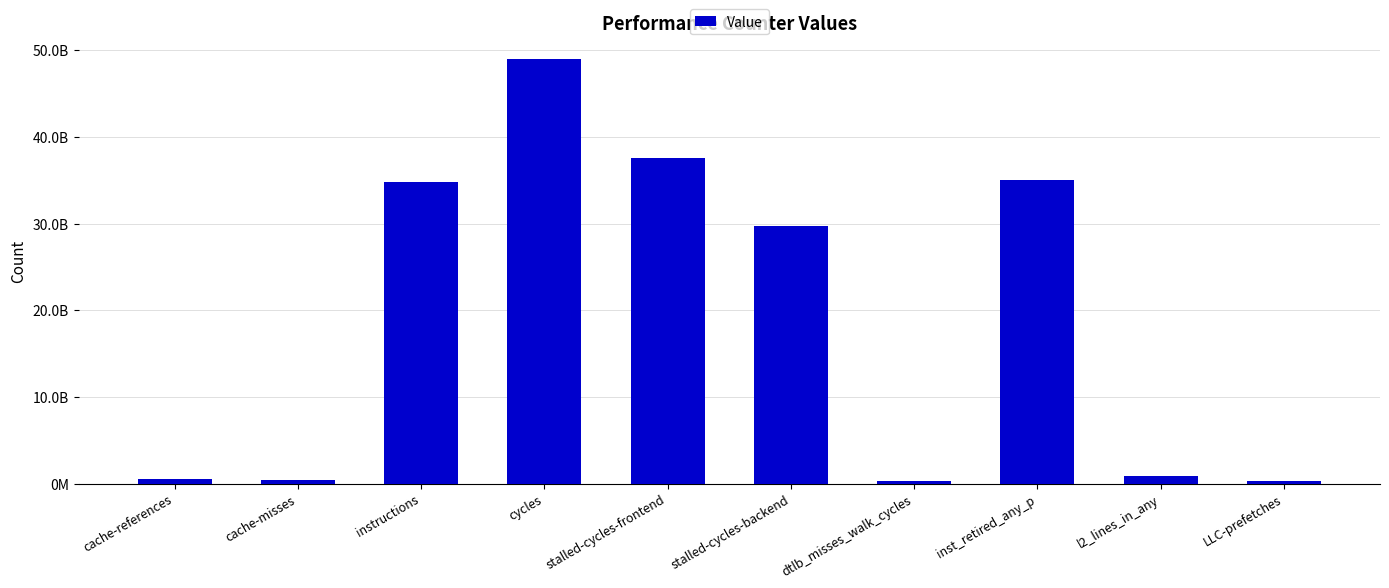

Reading left to right, transcribe all the data shown in this chart.

484516782	454316558	34790484179	48969923720	37585015088	29769920964	255754697	35020630123	820373910	329850607